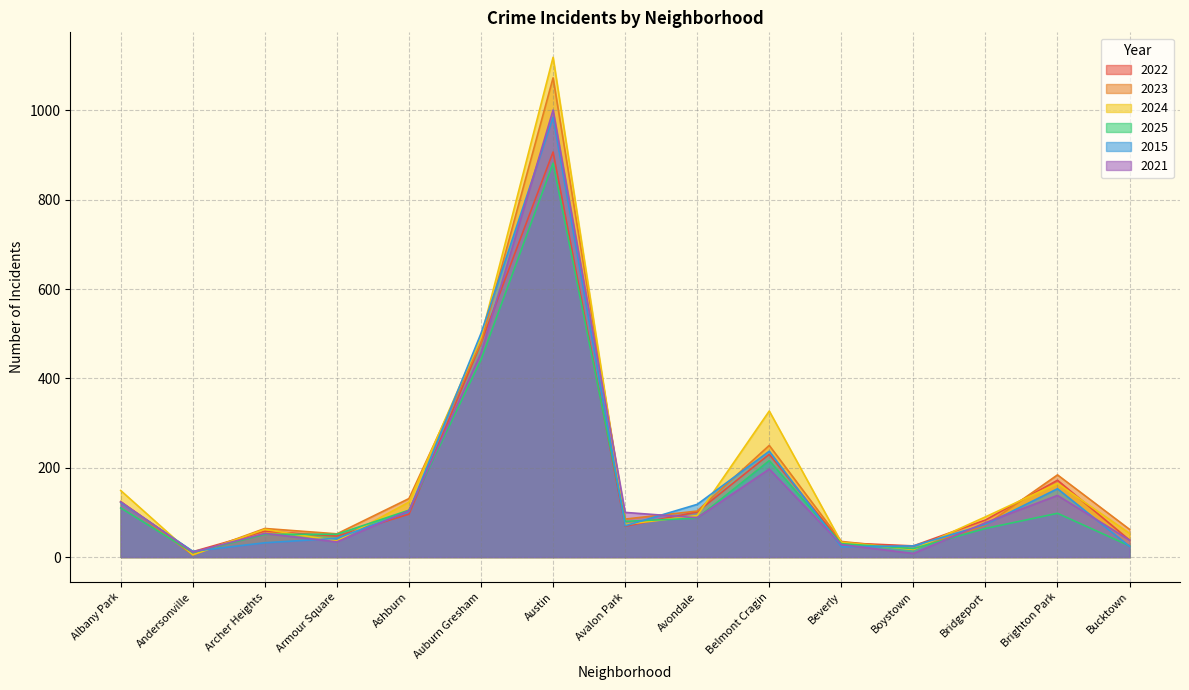

What is the difference between the maximum and minimum values in the 2023 series?

1068